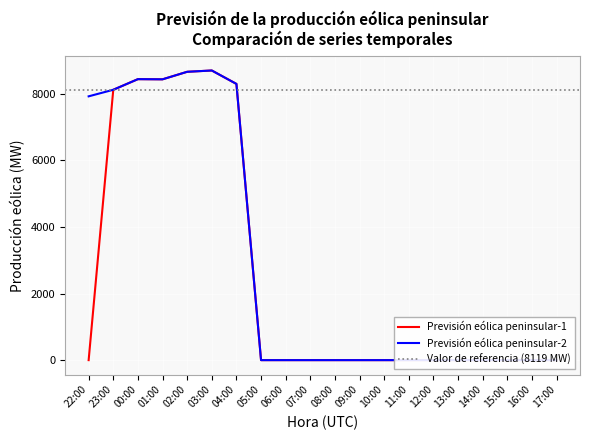

True or false: Prevision eolica peninsular-1 has a value of 0 at 05:00.

True